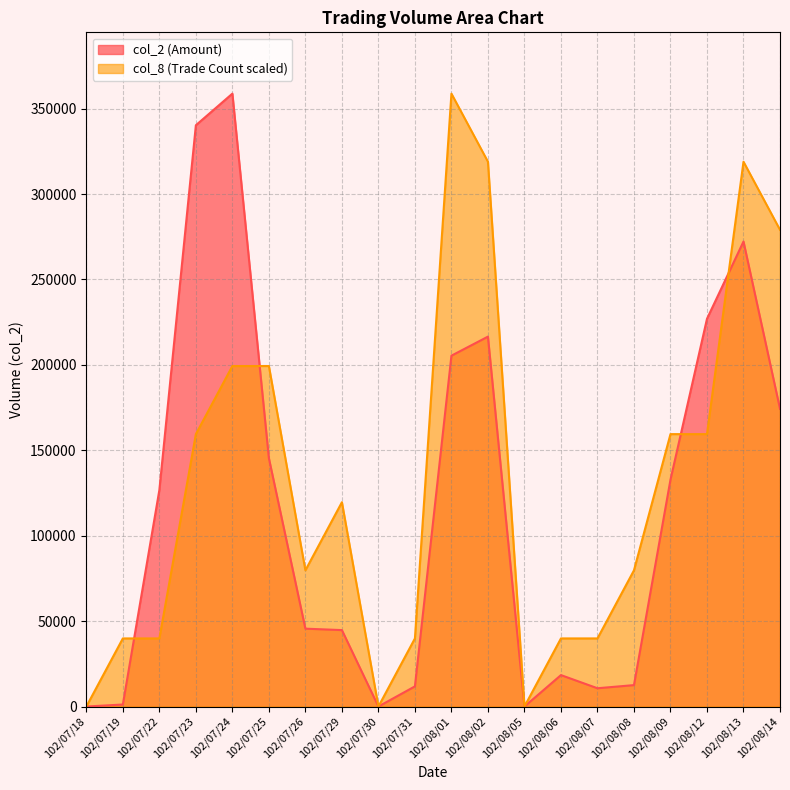

Reading right to left, extract all data points from this chart.

col_2: 102/08/14=174260.0	102/08/13=272200.0	102/08/12=226970.0	102/08/09=132780.0	102/08/08=12540.0	102/08/07=10700.0	102/08/06=18400.0	102/08/05=0.0	102/08/02=216530.0	102/08/01=205380.0	102/07/31=11800.0	102/07/30=0.0	102/07/29=44740.0	102/07/26=45580.0	102/07/25=145360.0	102/07/24=358780.0	102/07/23=340270.0	102/07/22=126720.0	102/07/19=1180.0	102/07/18=0.0
col_8: 102/08/14=279051.1	102/08/13=318915.6	102/08/12=159457.8	102/08/09=159457.8	102/08/08=79728.9	102/08/07=39864.4	102/08/06=39864.4	102/08/05=0.0	102/08/02=318915.6	102/08/01=358780.0	102/07/31=39864.4	102/07/30=0.0	102/07/29=119593.3	102/07/26=79728.9	102/07/25=199322.2	102/07/24=199322.2	102/07/23=159457.8	102/07/22=39864.4	102/07/19=39864.4	102/07/18=0.0